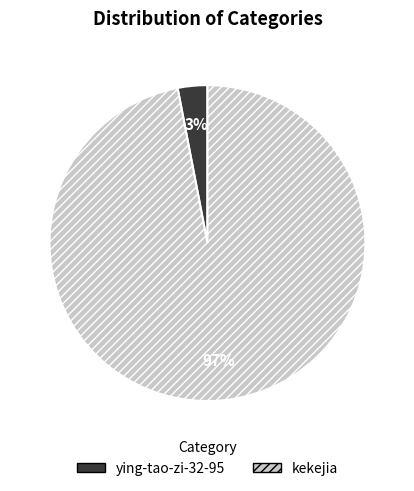

Is the sum of kekejia and ying-tao-zi-32-95 greater than half?

Yes